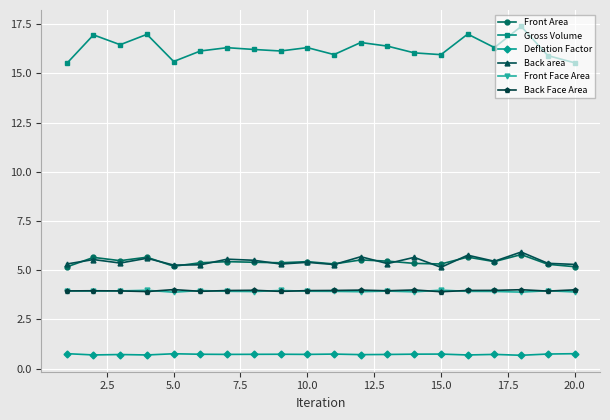

True or false: Back area and Front Face Area intersect in this chart.

False